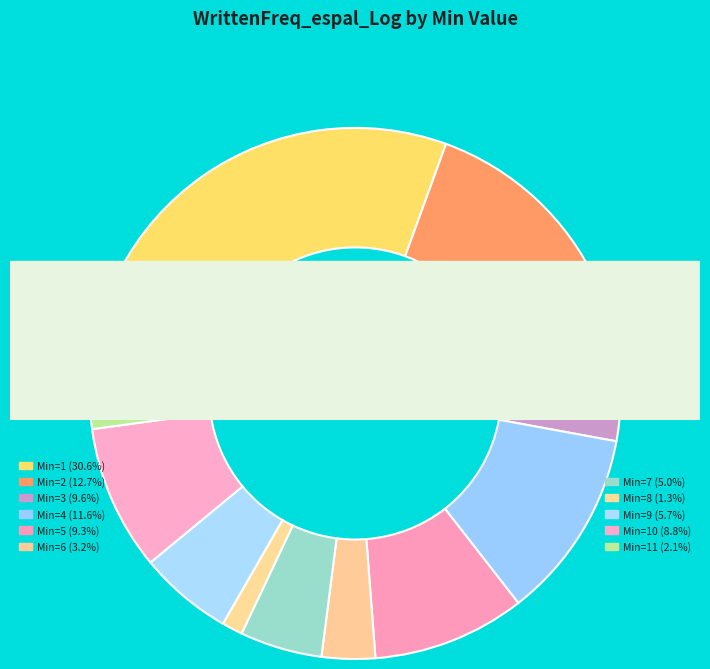

What percentage do 10 and 1 together represent?

39.4%